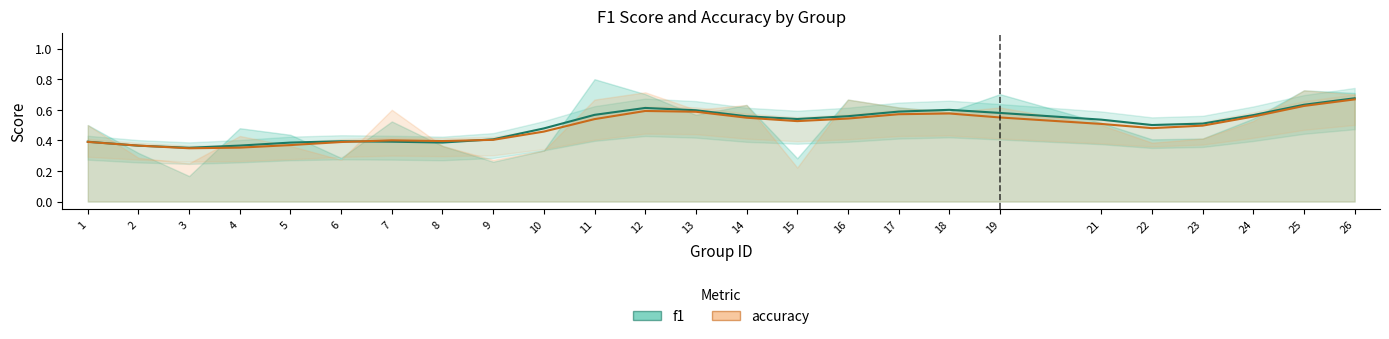

Reading left to right, list all the values displayed in this chart.

f1: 1=0.4	2=0.4	3=0.4	4=0.4	5=0.4	6=0.4	7=0.4	8=0.4	9=0.4	10=0.5	11=0.6	12=0.6	13=0.6	14=0.6	15=0.5	16=0.6	17=0.6	18=0.6	19=0.6	21=0.5	22=0.5	23=0.5	24=0.6	25=0.6	26=0.7
accuracy: 1=0.4	2=0.4	3=0.3	4=0.4	5=0.4	6=0.4	7=0.4	8=0.4	9=0.4	10=0.5	11=0.5	12=0.6	13=0.6	14=0.5	15=0.5	16=0.5	17=0.6	18=0.6	19=0.5	21=0.5	22=0.5	23=0.5	24=0.6	25=0.6	26=0.7